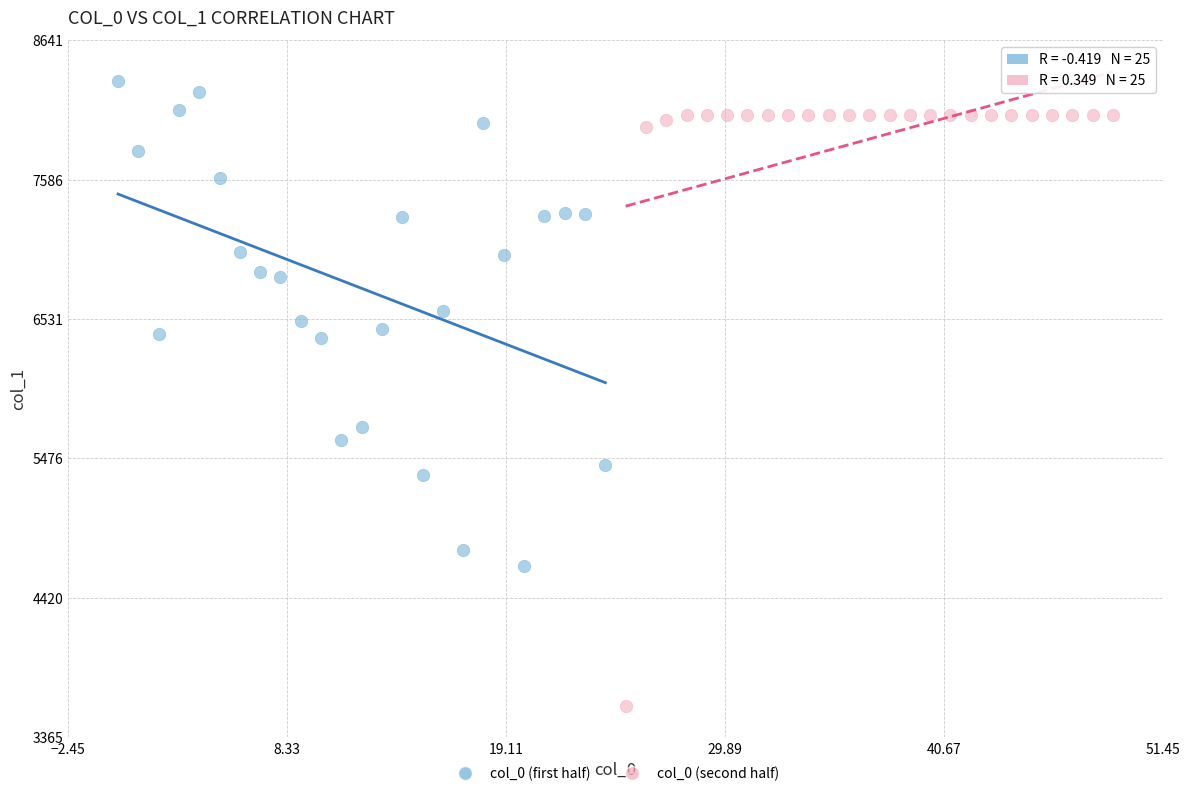

Which series has the largest Y range (max minus min)?

col_0 (second half)